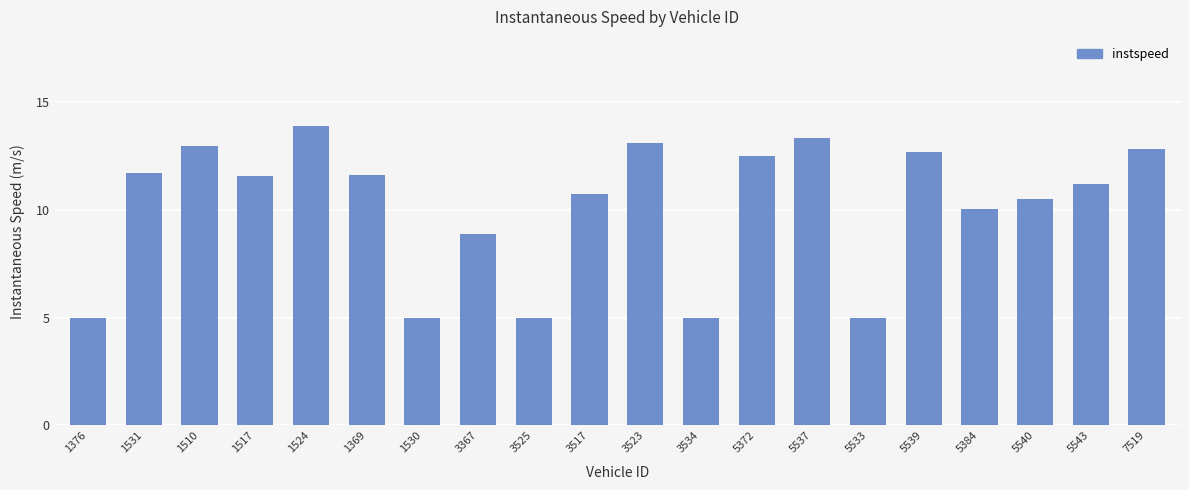

Which has a higher value, 1376 or 5537?

5537